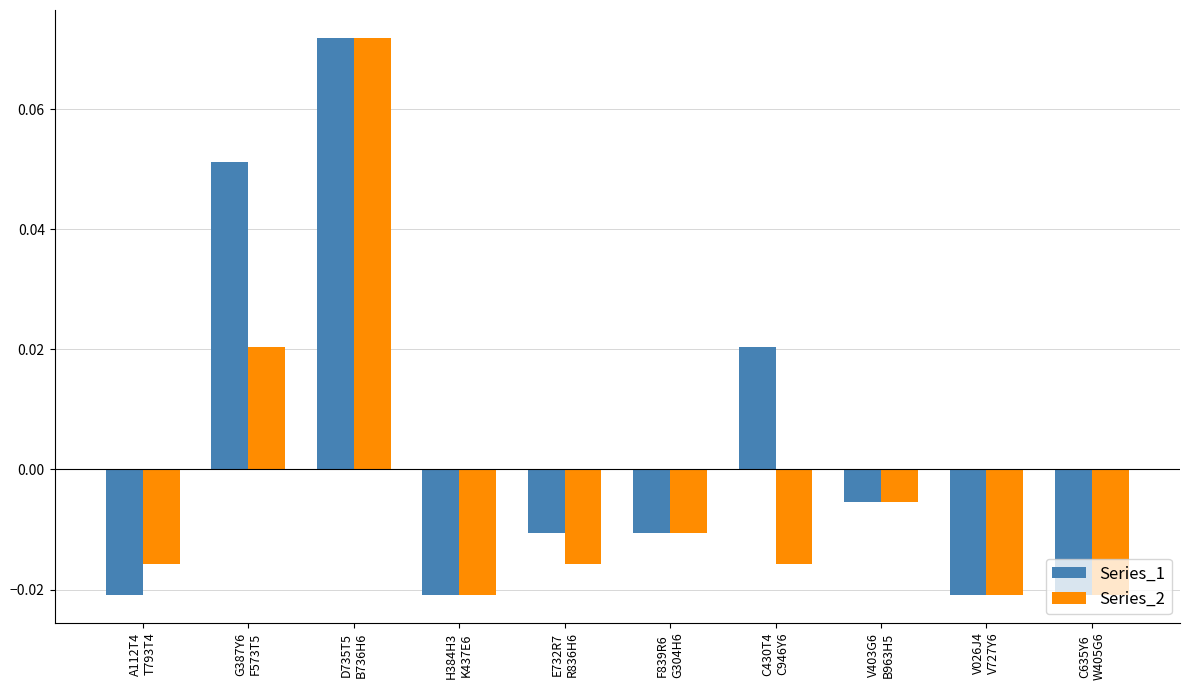

Rank the series by their average value, from highest to lowest.

Series_1, Series_2